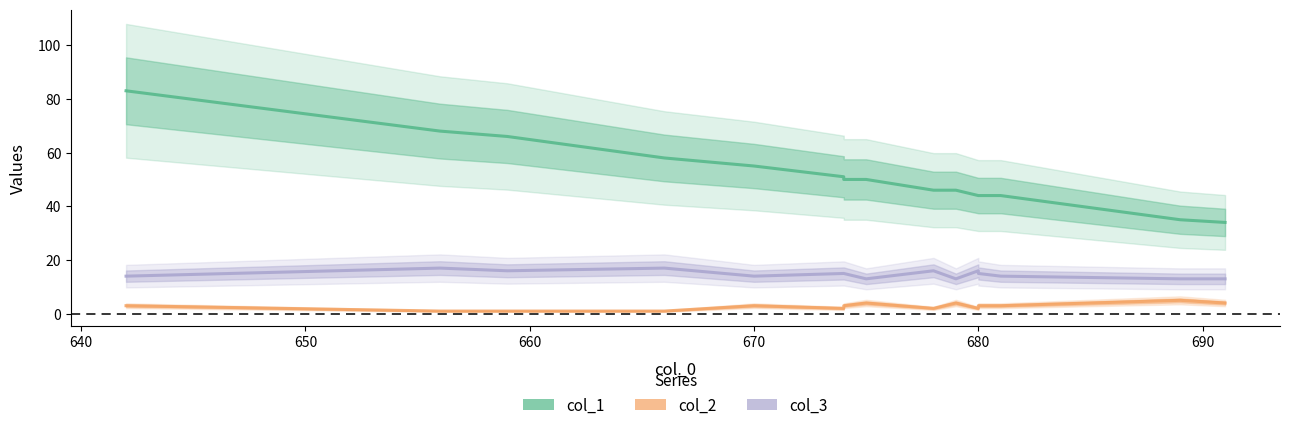

What is the difference between the maximum and second lowest values in the col_2 series?

4